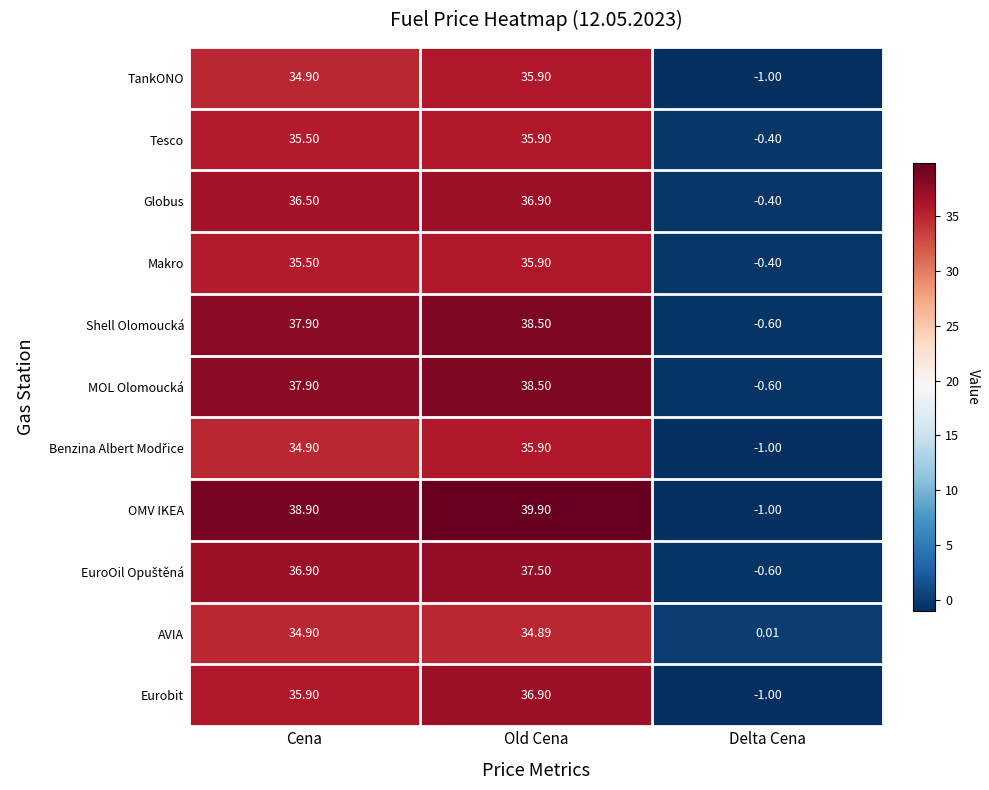

What is the difference between the highest and lowest values at Delta Cena?

1.0